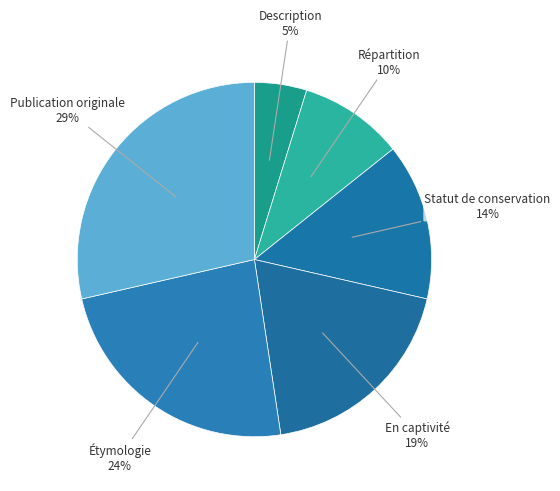

What percentage is the Description slice, to the nearest percent?

5%